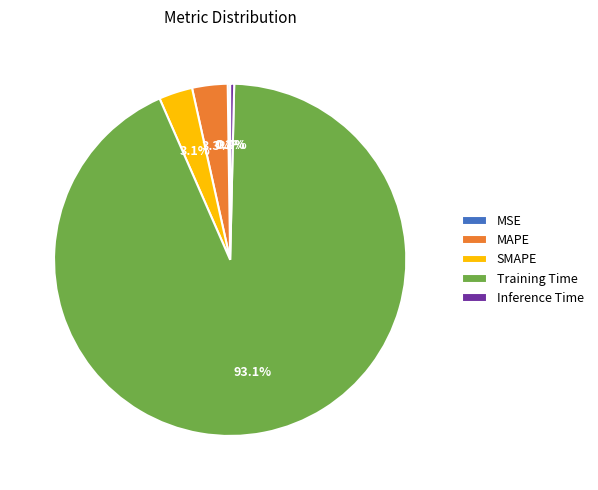

To the nearest percent, what is the average slice percentage?

20%